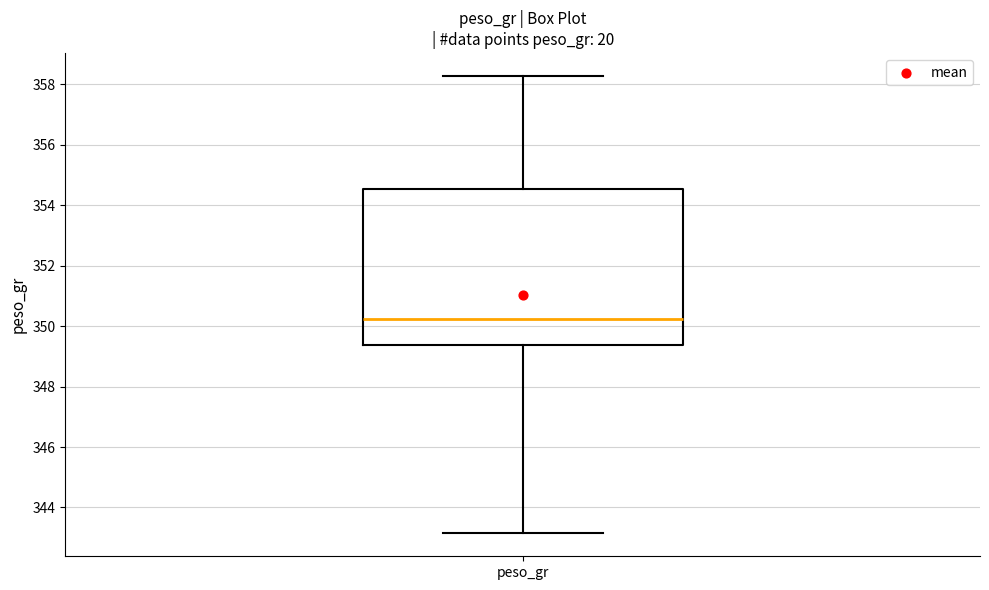

Read this box plot against the y-axis: the position of the median line, the range covered by the box, and the ends of both whiskers. The values are not printed on the chart, so give them approximately, as read against the axis.

median 350.2, box 349.4 to 354.6, whiskers 343.2 to 358.2